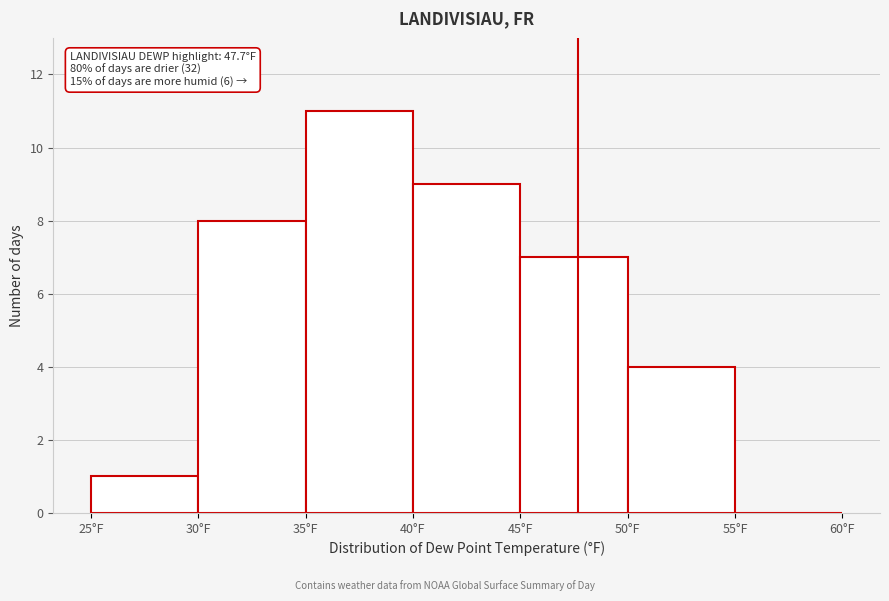

Which range on the x-axis has the tallest bar?

35 to 40